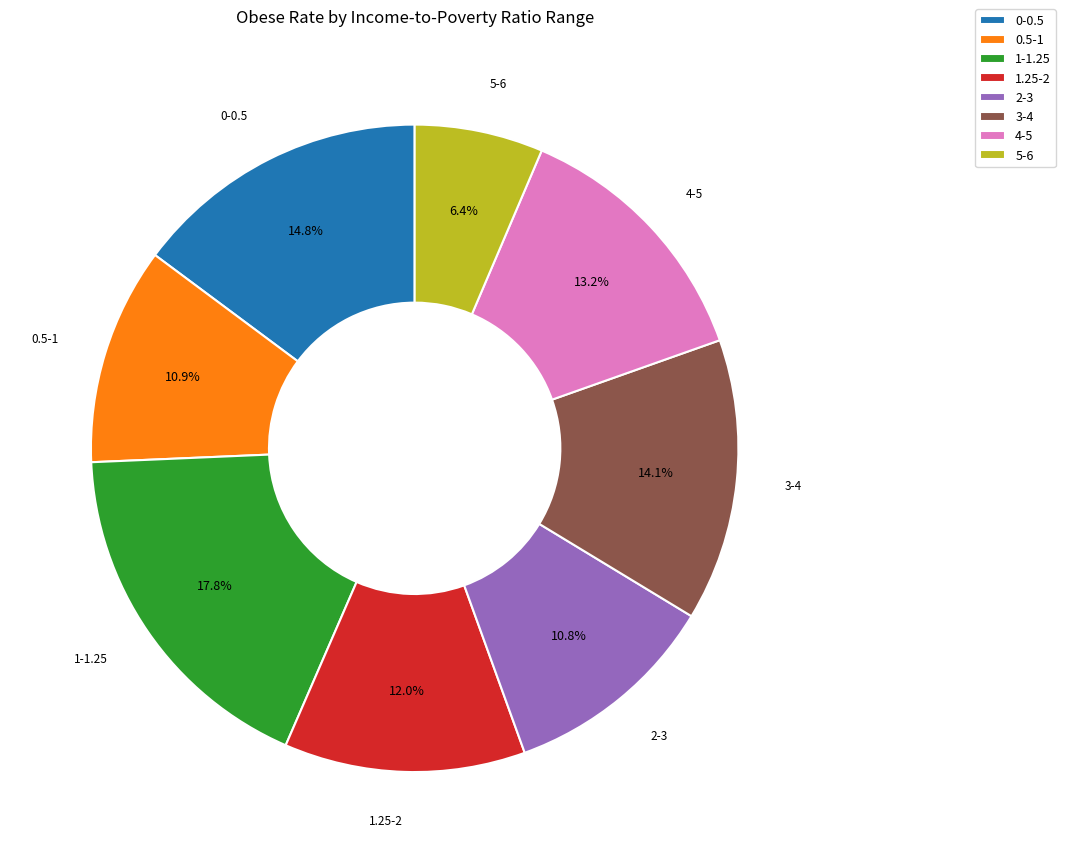

What is the largest slice in the pie chart?

1-1.25